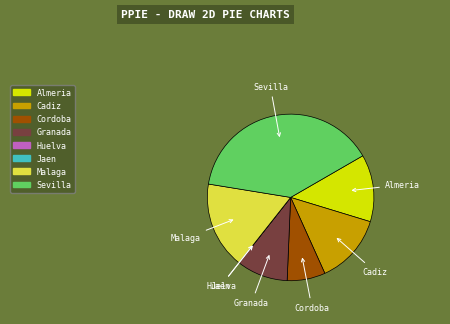

Is it true that Cadiz is 14% of the pie?

True